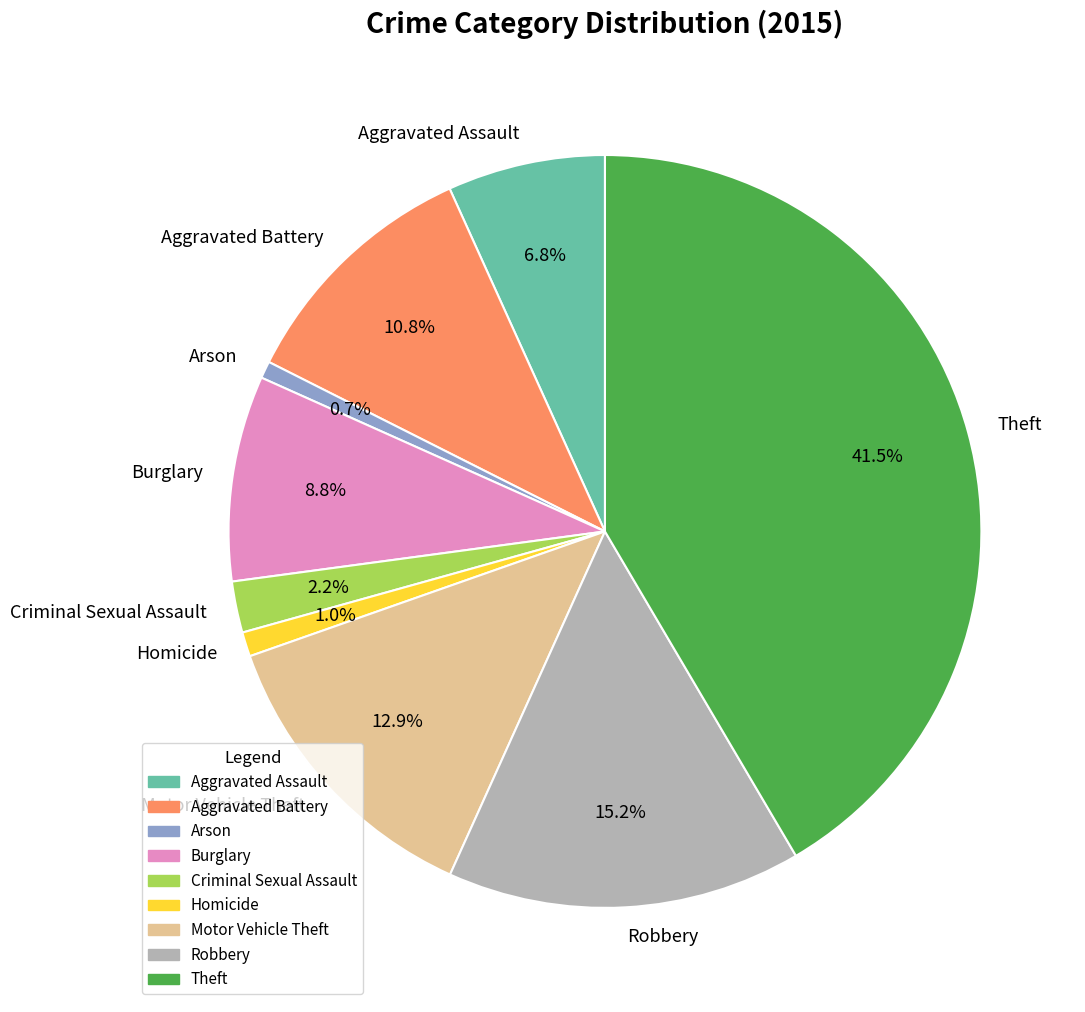

Is it true that Theft is 36% of the pie?

False